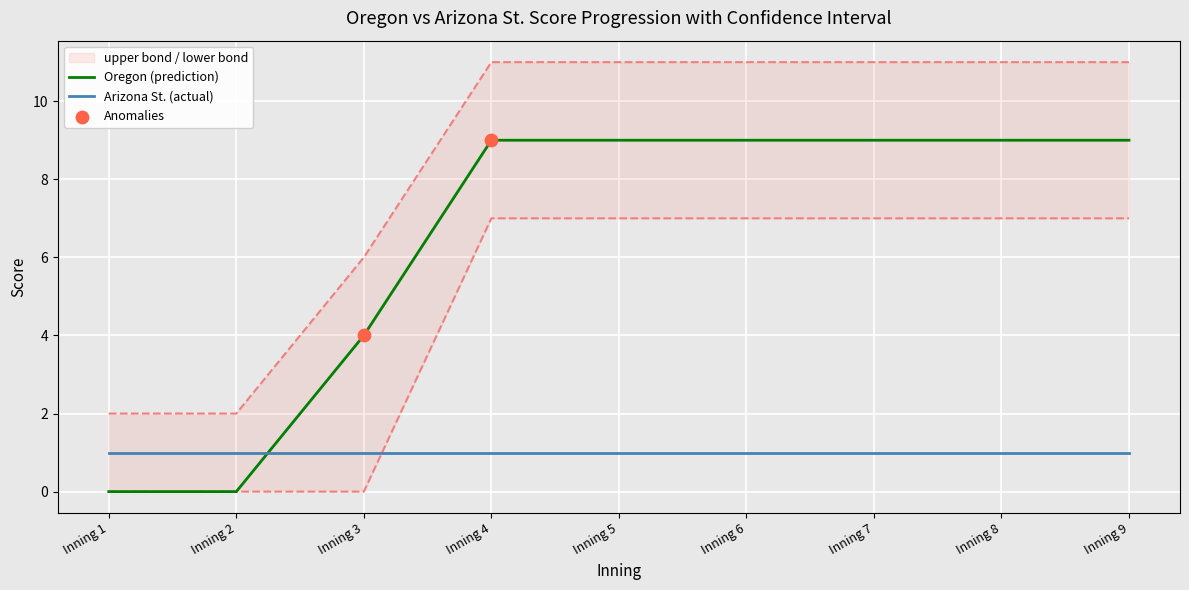

True or false: Arizona St. (actual) has a value of 1 at Inning 2.

True